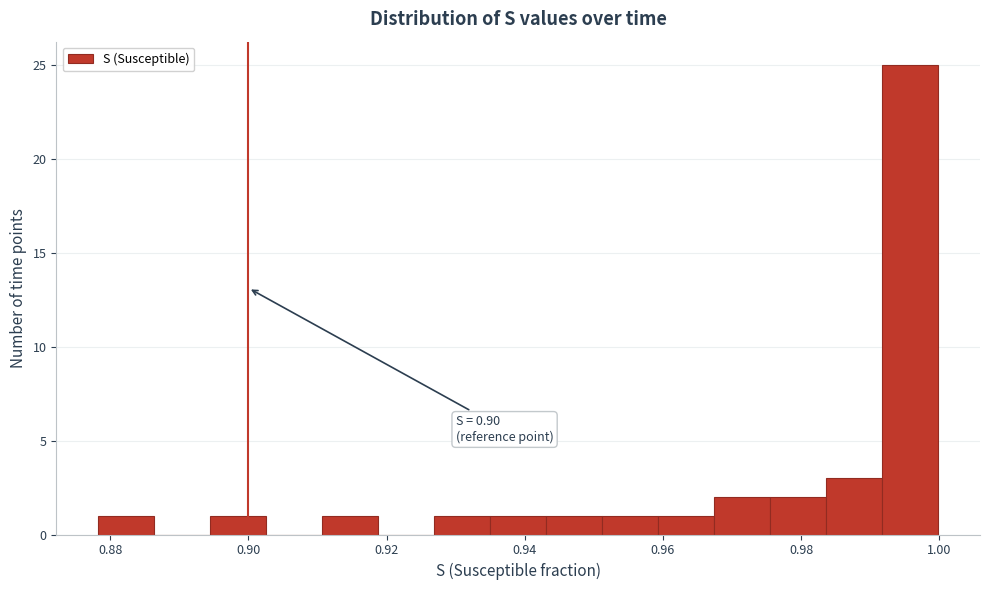

Over which range of the x-axis is the bar tallest?

0.992 to 1.000